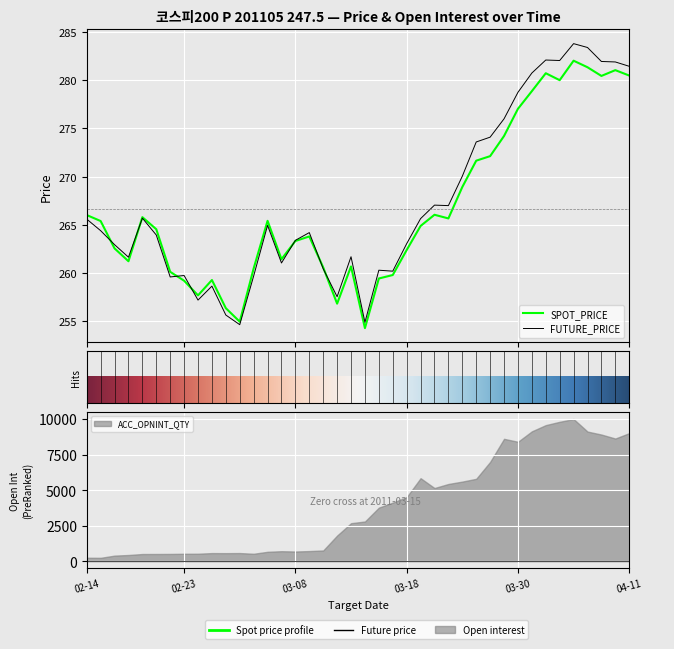

At how many categories does at least one series exceed 254?

40